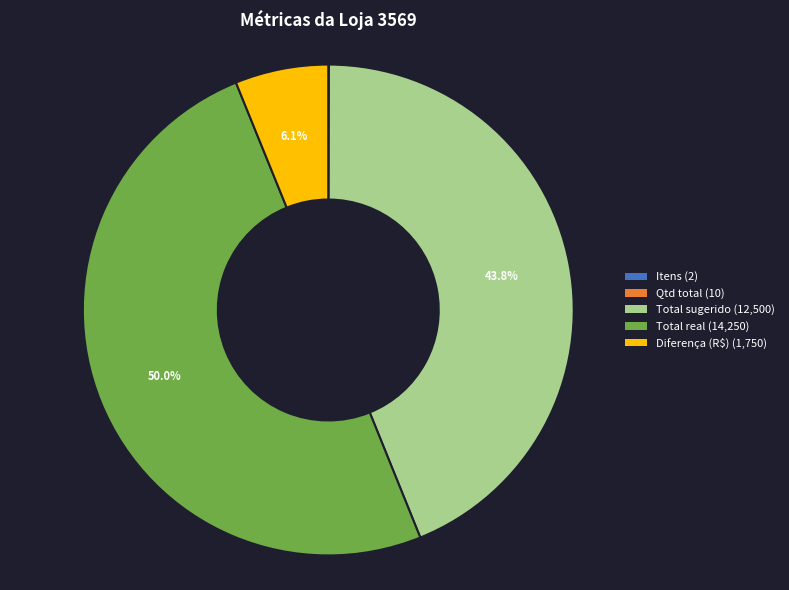

What percentage is NOT represented by Diferença (R$)?

93.9%